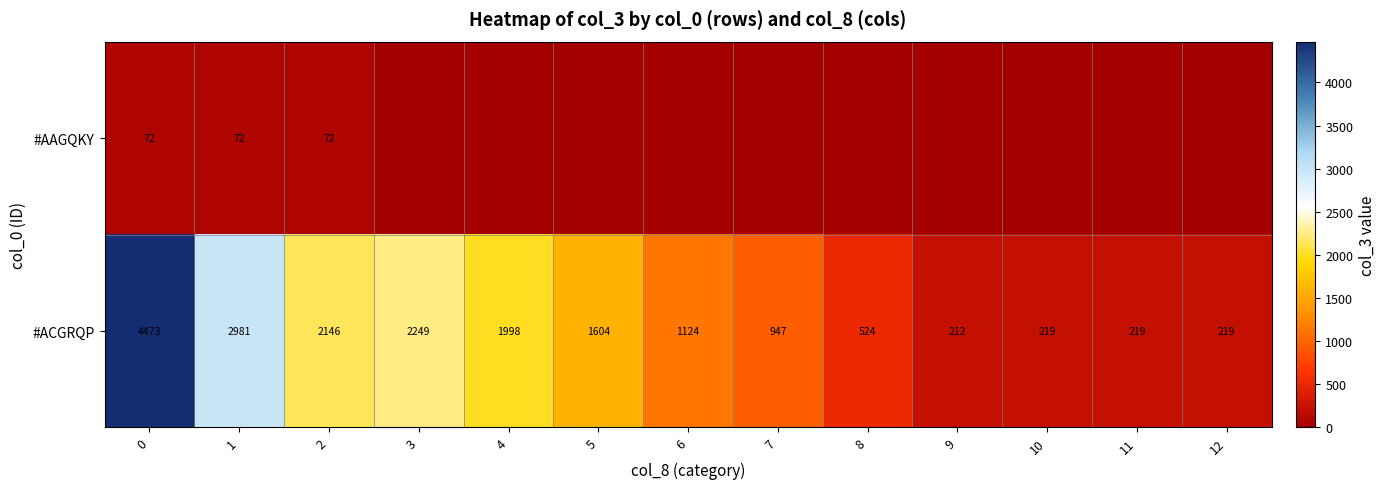

True or false: #AAGQKY has a value of 72 at 1.

True